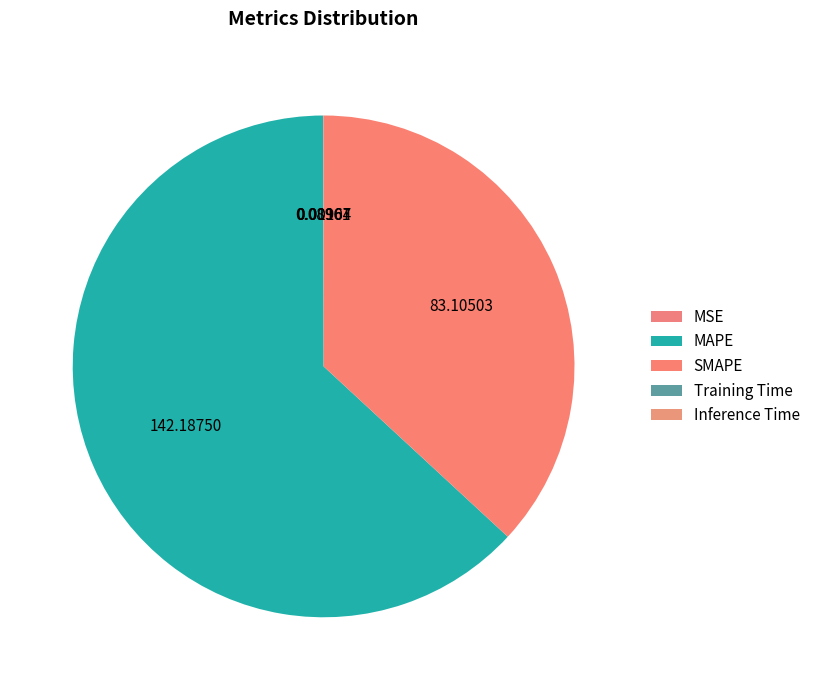

Which has a higher value, MAPE or MSE?

MAPE